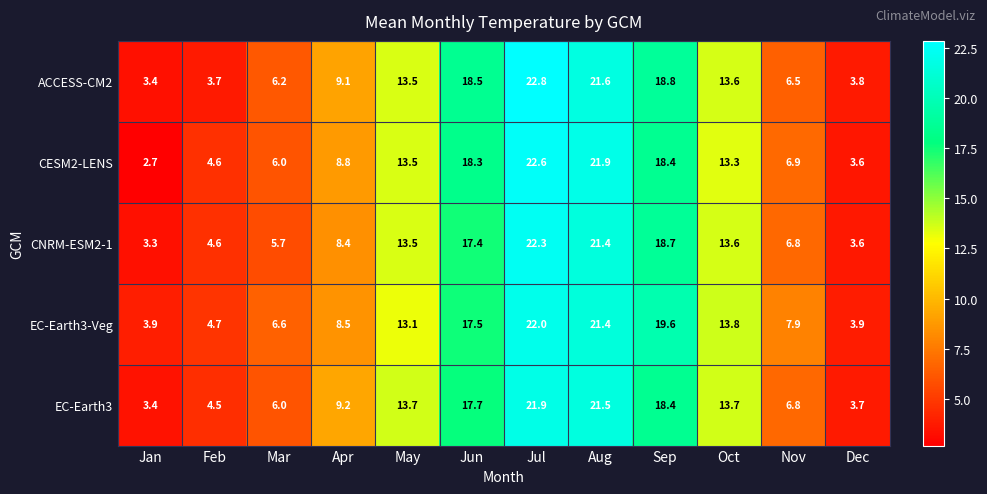

At which label does EC-Earth3 first exceed 13?

May